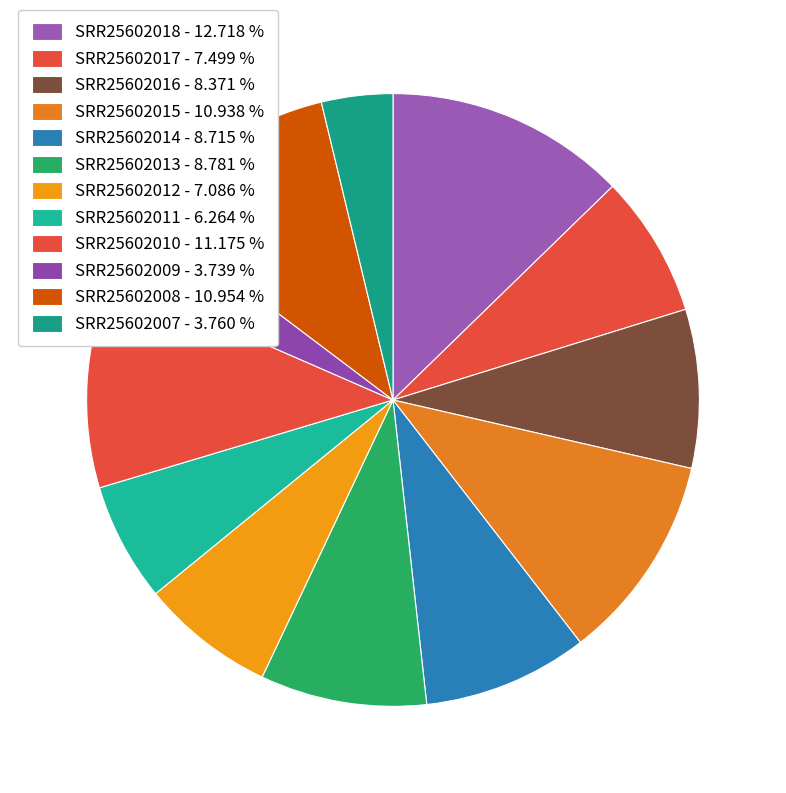

How many segments does this pie chart have?

12